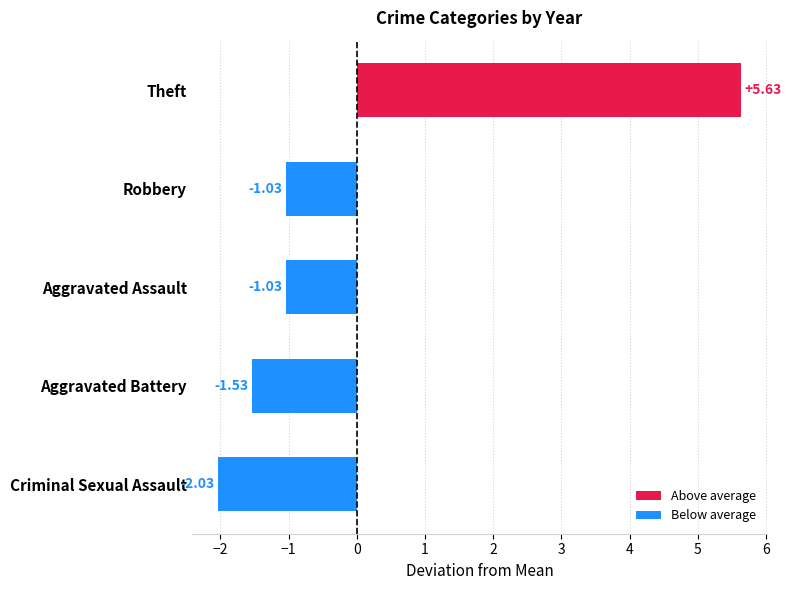

At which category does the chart reach its peak across all series?

Theft